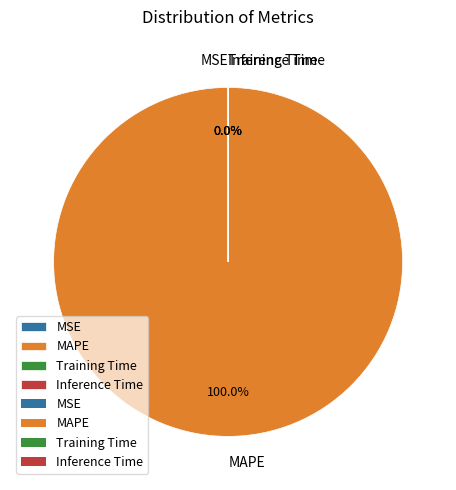

Is there any slice that represents more than half of the pie?

Yes